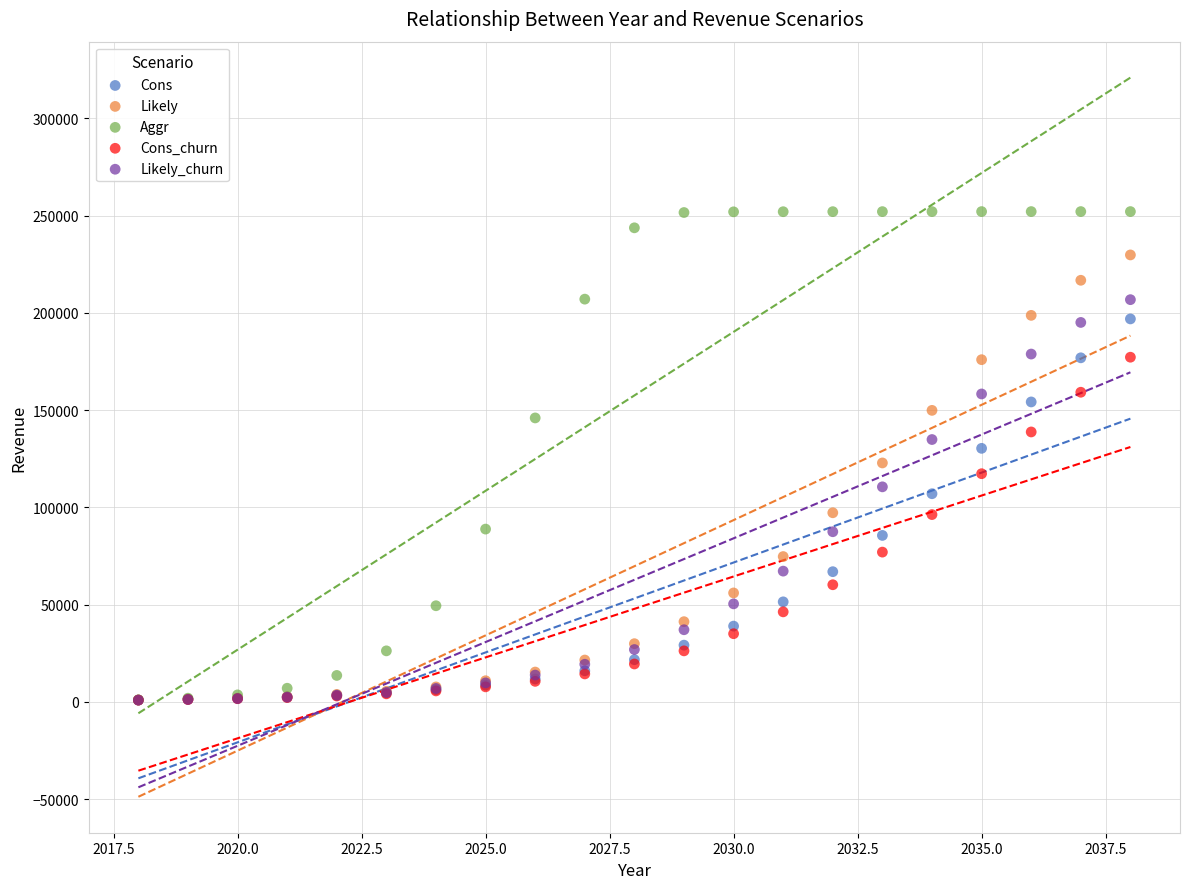

What are all the series names shown in the legend?

Cons, Likely, Aggr, Cons_churn, Likely_churn